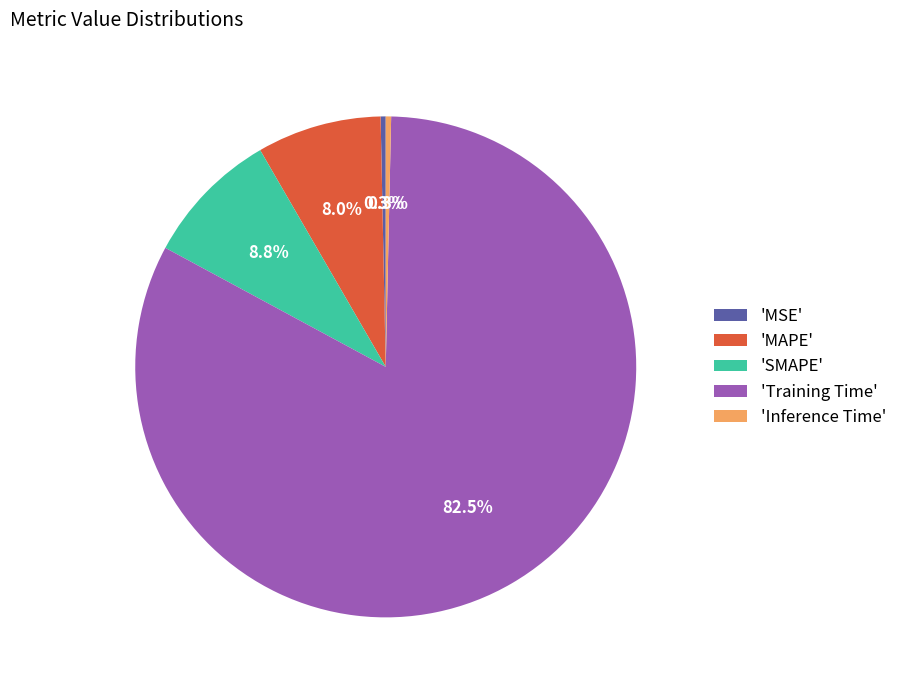

Between 'MSE' and 'MAPE', which is larger?

'MAPE'